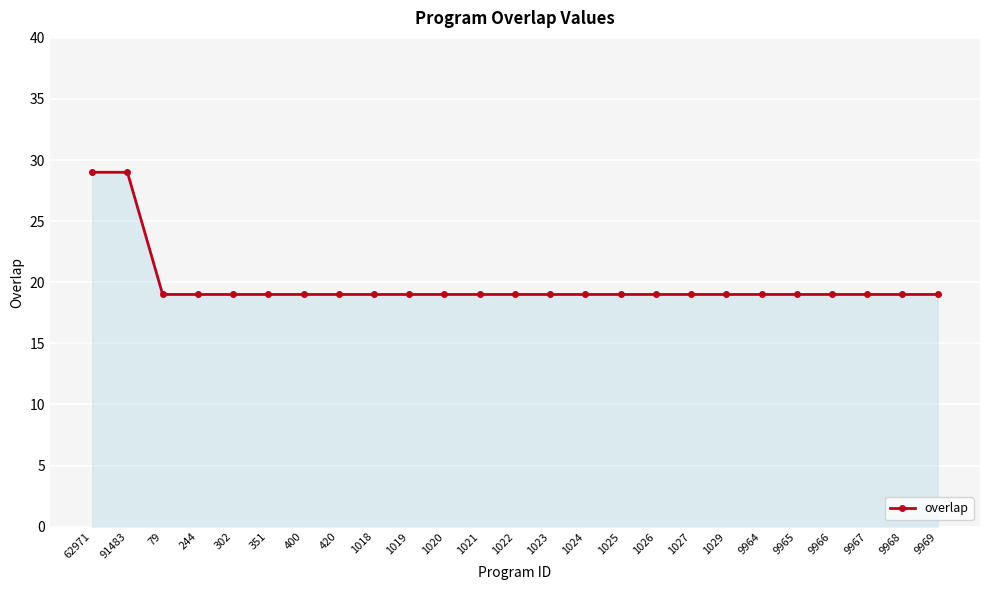

What is the value of the 25th point from the left?

19